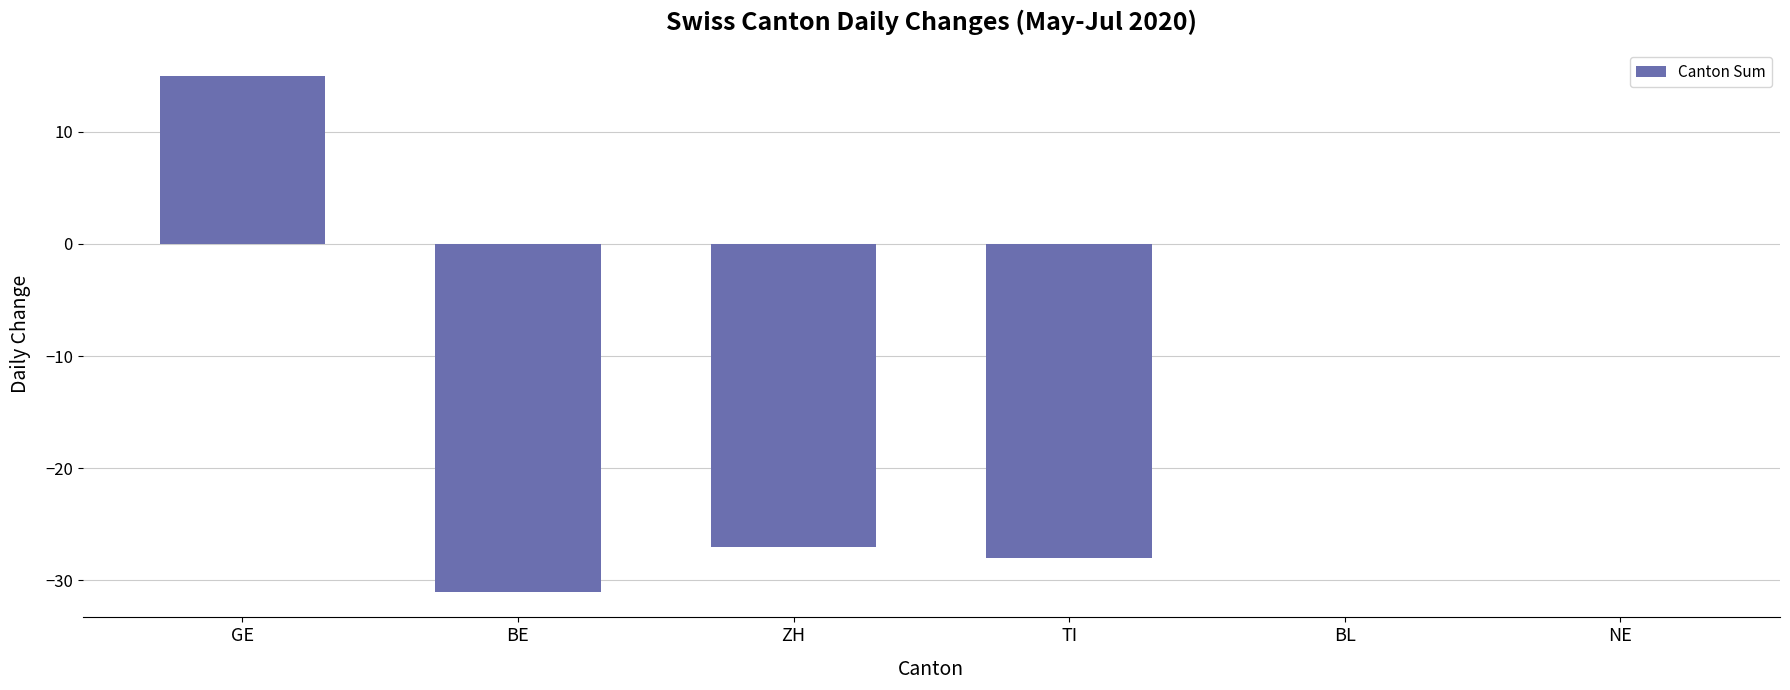

Count the number of categories in the chart.

6